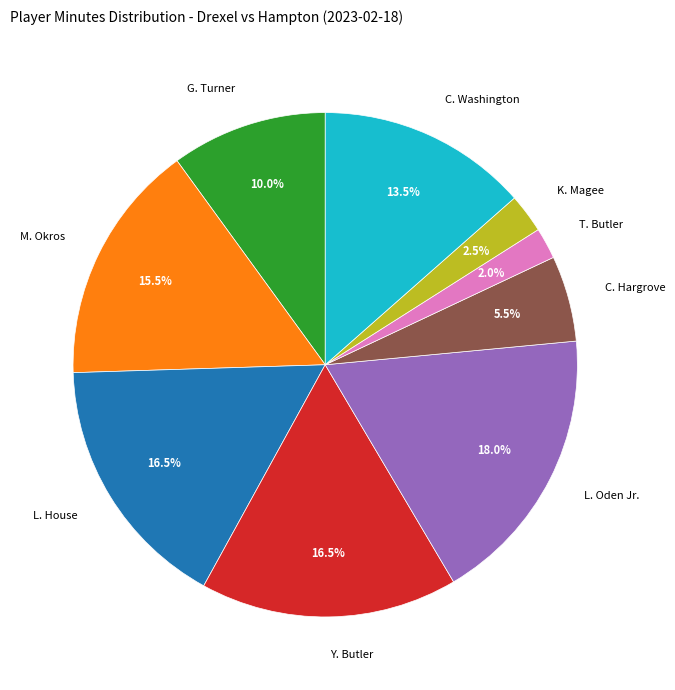

Is there a majority slice in this chart?

No